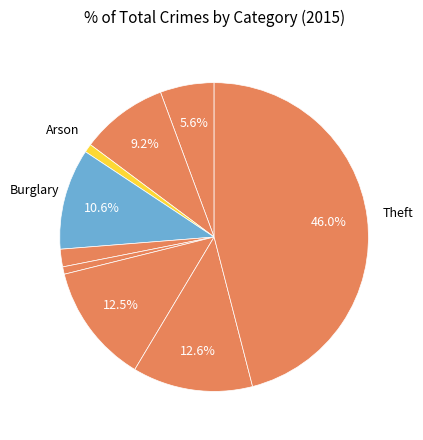

How many segments does this pie chart have?

9